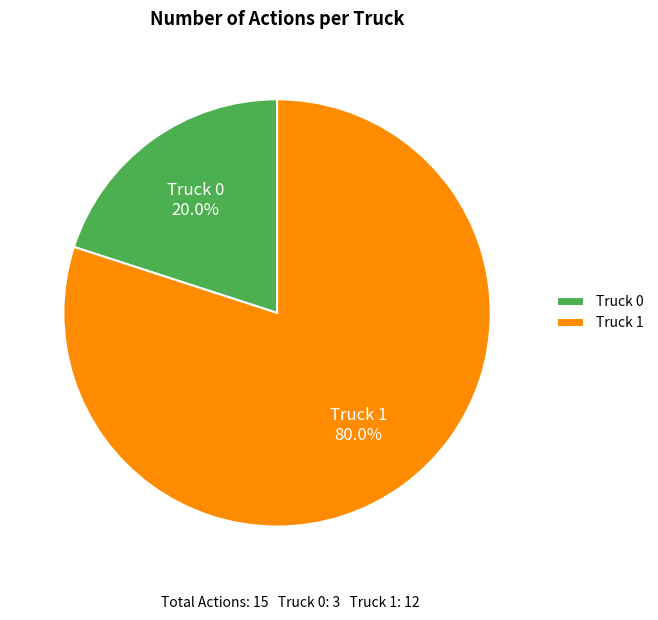

Which category has the biggest portion of the pie?

Truck 1